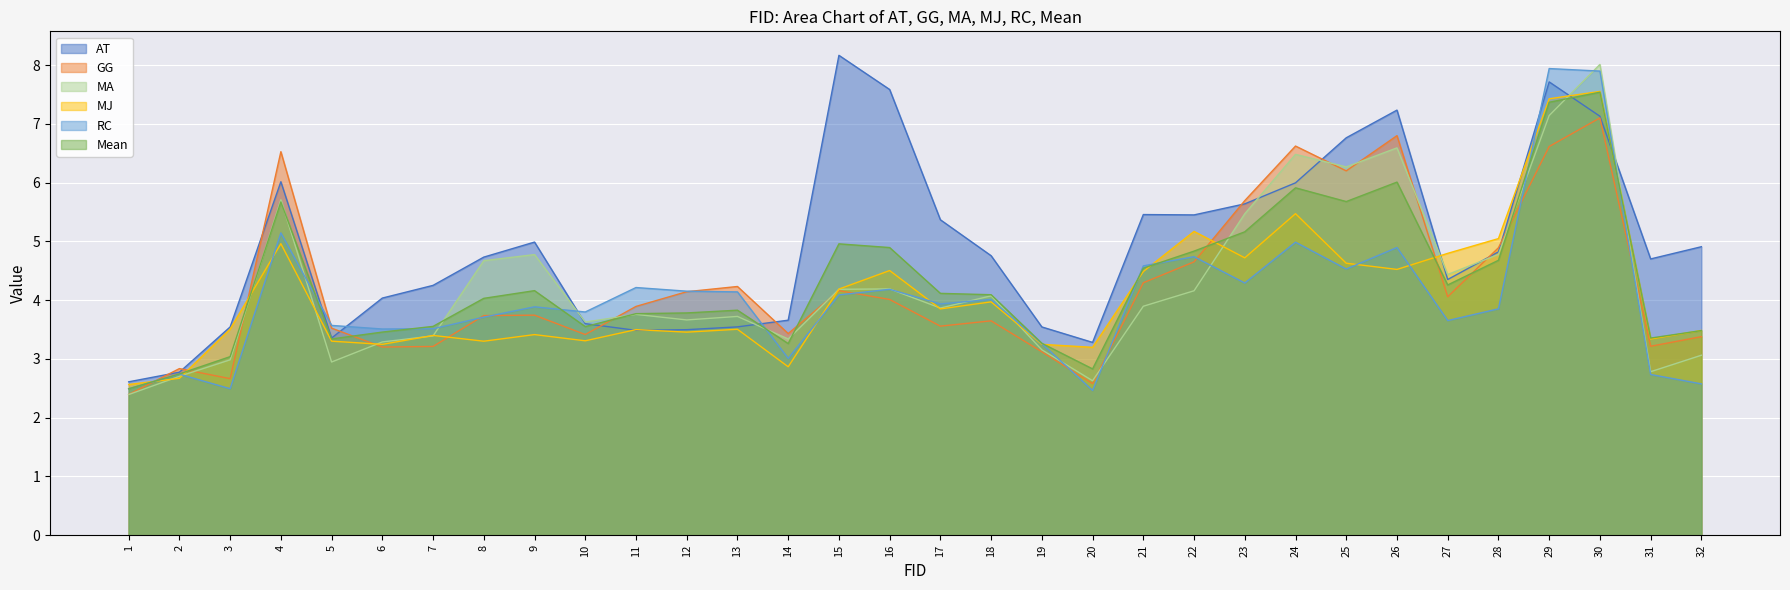

Reading right to left, transcribe all the data shown in this chart.

AT: 4.9	4.7	7.1	7.7	4.8	4.4	7.2	6.8	6.0	5.6	5.5	5.5	3.3	3.5	4.8	5.4	7.6	8.2	3.7	3.5	3.5	3.5	3.6	5.0	4.7	4.3	4.0	3.4	6.0	3.5	2.8	2.6
GG: 3.4	3.2	7.1	6.6	4.9	4.1	6.8	6.2	6.6	5.7	4.7	4.3	2.6	3.1	3.6	3.6	4.0	4.2	3.4	4.2	4.1	3.9	3.4	3.7	3.7	3.2	3.2	3.5	6.5	2.7	2.8	2.4
MA: 3.1	2.8	8.0	7.1	4.8	4.4	6.6	6.3	6.5	5.5	4.2	3.9	2.6	3.2	4.1	3.9	4.2	4.2	3.3	3.7	3.7	3.8	3.6	4.8	4.7	3.4	3.3	2.9	5.7	3.0	2.7	2.4
MJ: 3.5	3.3	7.6	7.4	5.0	4.8	4.5	4.6	5.5	4.7	5.2	4.5	3.2	3.2	4.0	3.9	4.5	4.2	2.9	3.5	3.5	3.5	3.3	3.4	3.3	3.4	3.2	3.3	5.0	3.5	2.7	2.6
RC: 2.6	2.7	7.9	7.9	3.9	3.7	4.9	4.5	5.0	4.3	4.7	4.6	2.5	3.3	4.0	3.9	4.2	4.1	3.0	4.1	4.2	4.2	3.8	3.9	3.7	3.5	3.5	3.6	5.1	2.5	2.7	2.5
Mean: 3.5	3.4	7.5	7.4	4.7	4.3	6.0	5.7	5.9	5.2	4.8	4.5	2.8	3.3	4.1	4.1	4.9	5.0	3.3	3.8	3.8	3.8	3.6	4.2	4.0	3.6	3.5	3.3	5.7	3.0	2.7	2.5